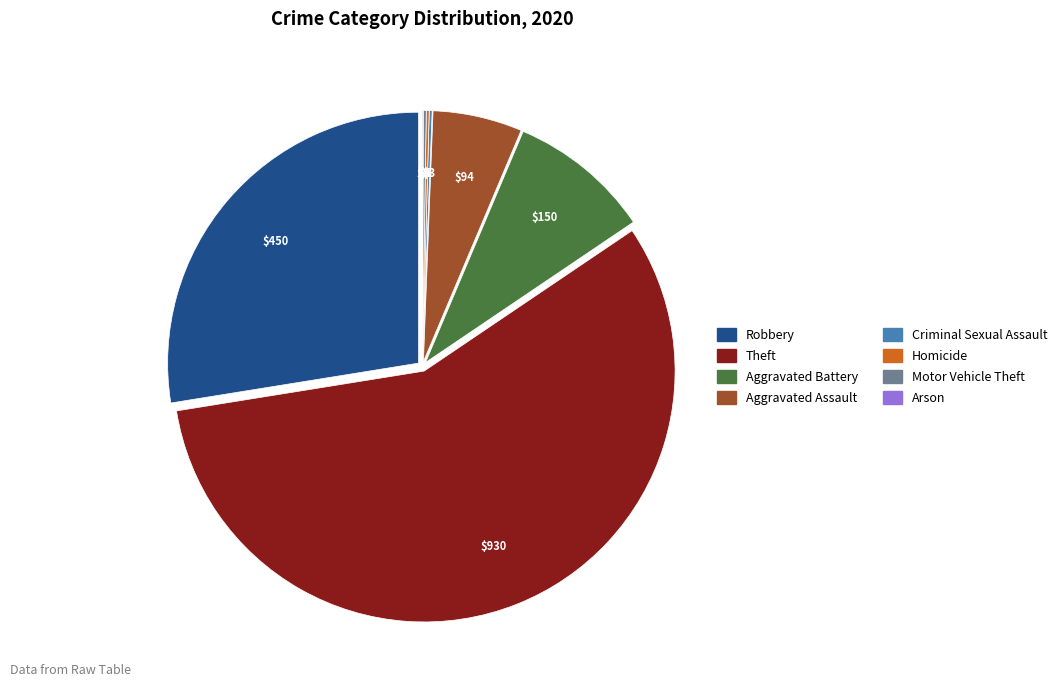

What is the largest slice in the pie chart?

Theft